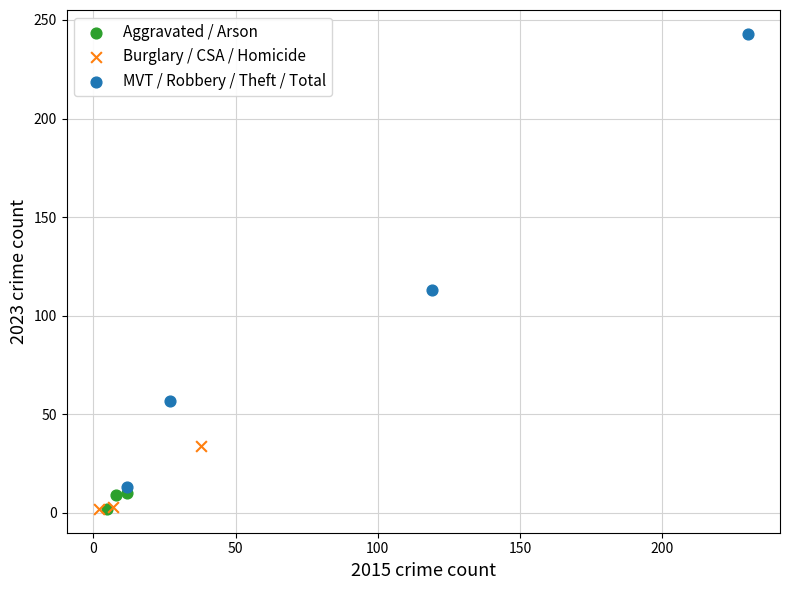

Which series contains the highest Y value?

MVT / Robbery / Theft / Total